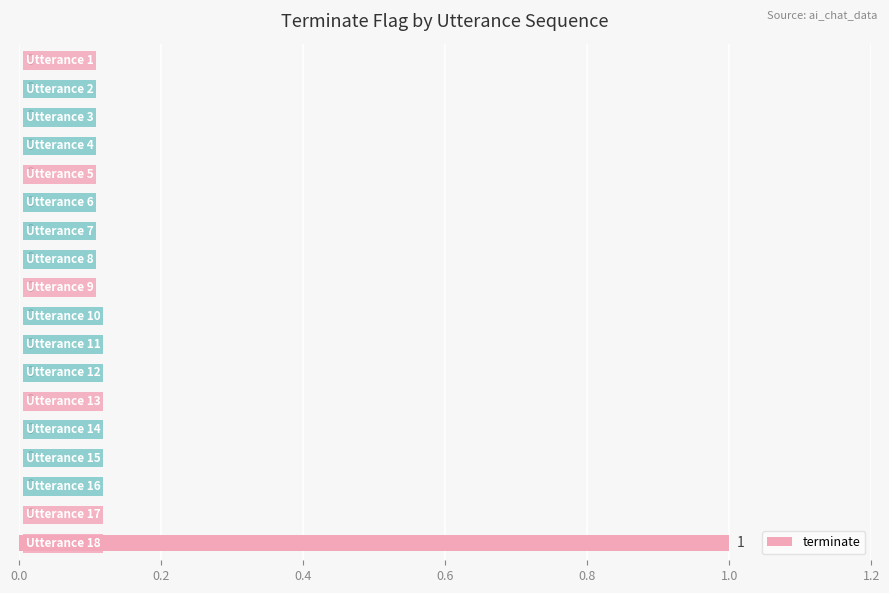

How many values are between 0 and 1?

18